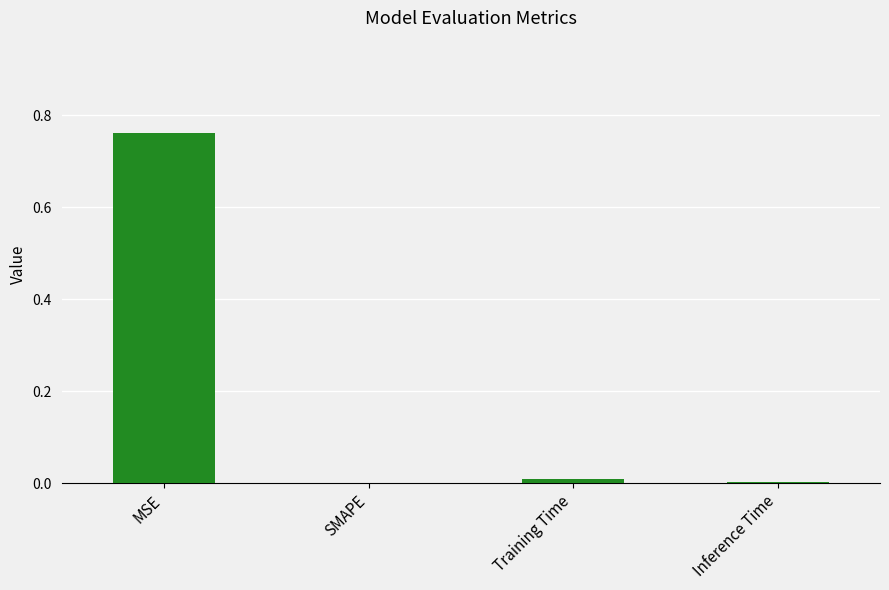

Which has a higher value, SMAPE or MSE?

MSE